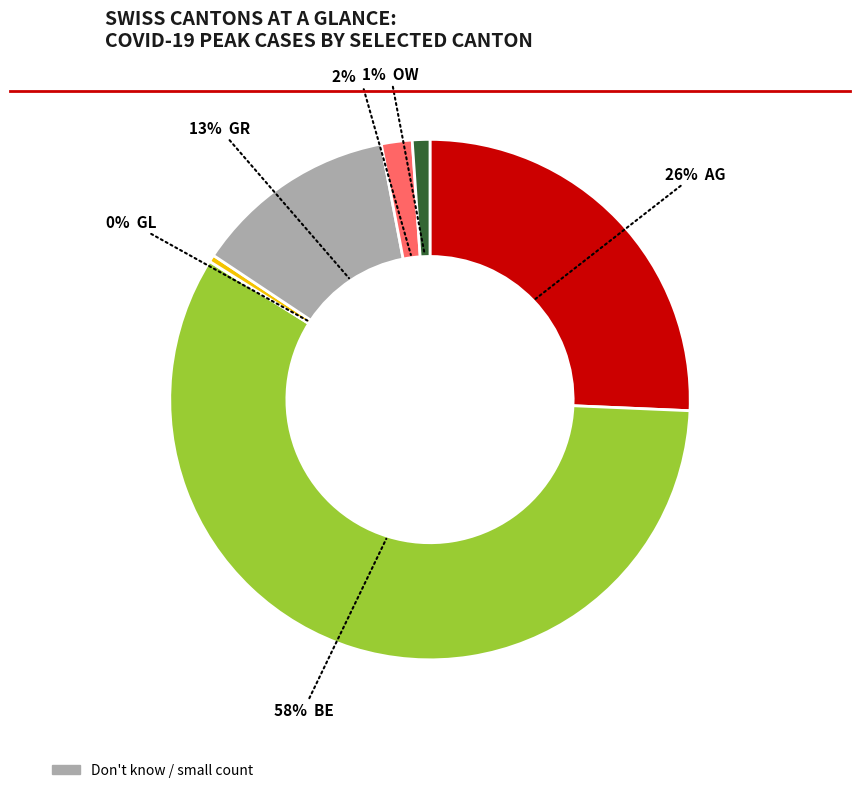

Is there any slice that represents more than half of the pie?

Yes